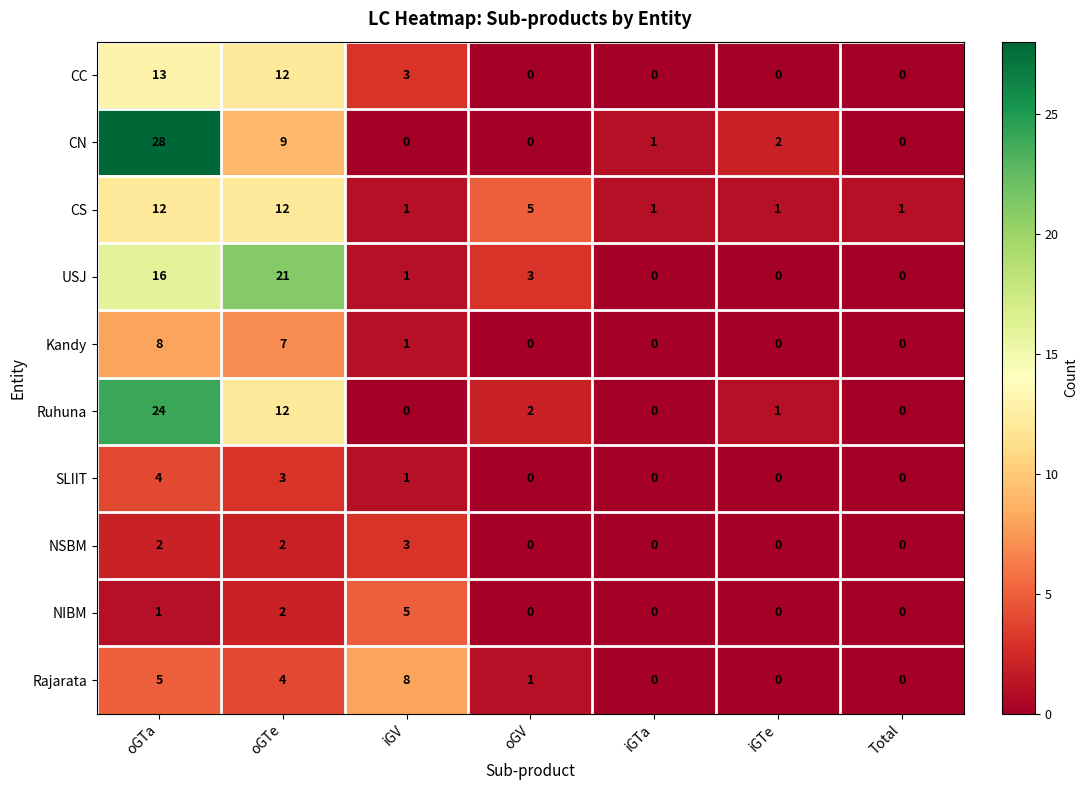

The value of SLIIT at oGTa is 4. True or false?

True